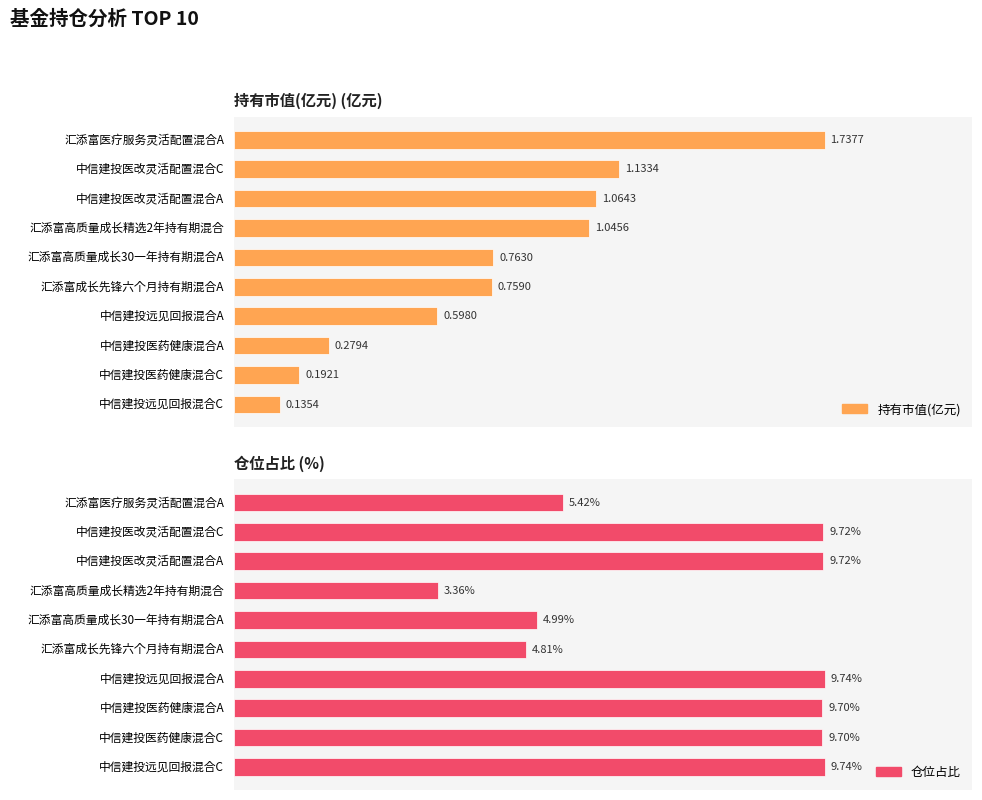

How many bars are there in each group?

2